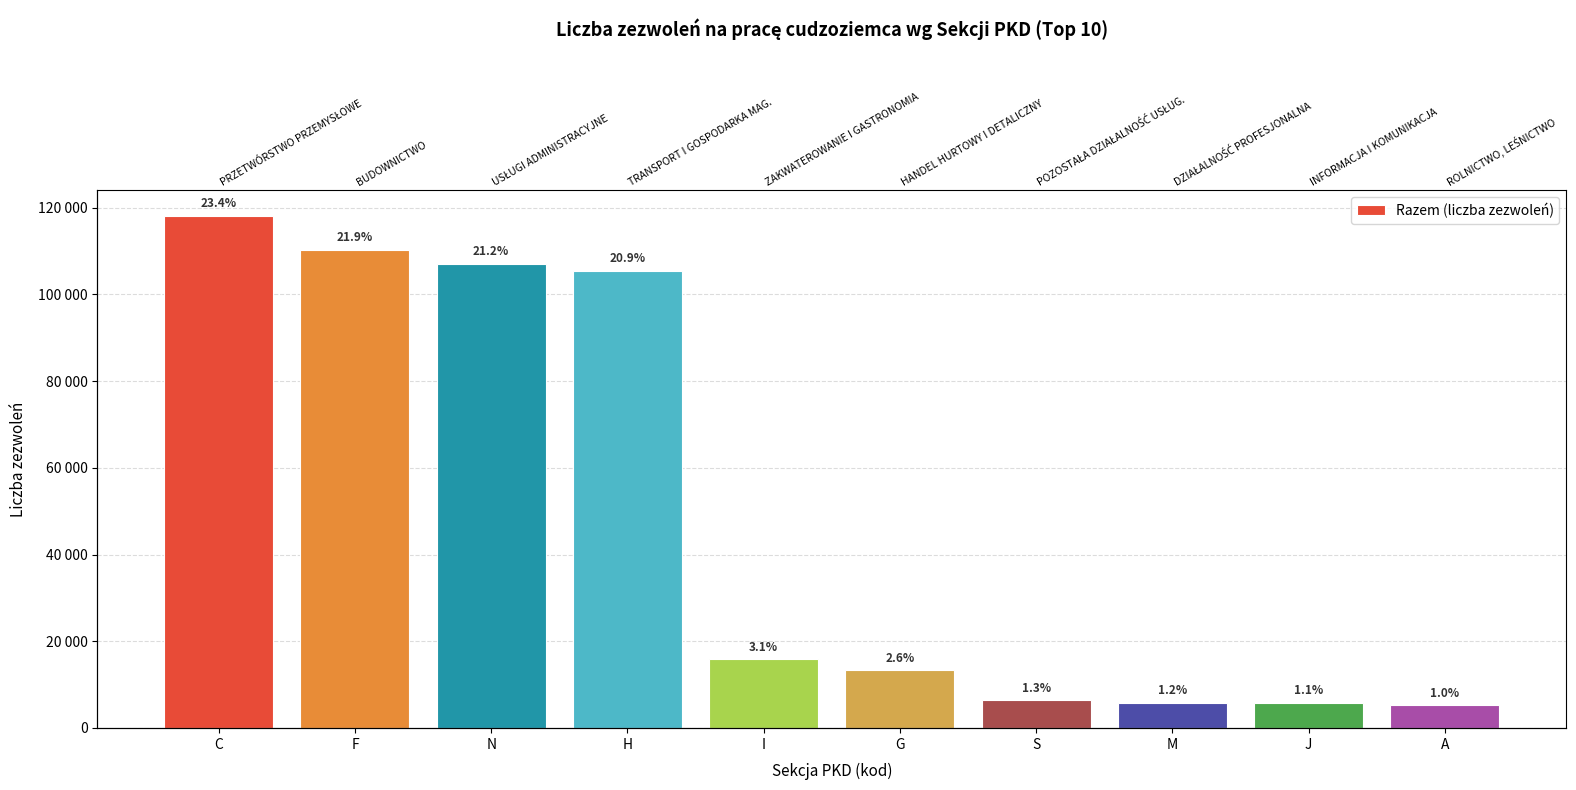

The value at A is 9262. True or false?

False